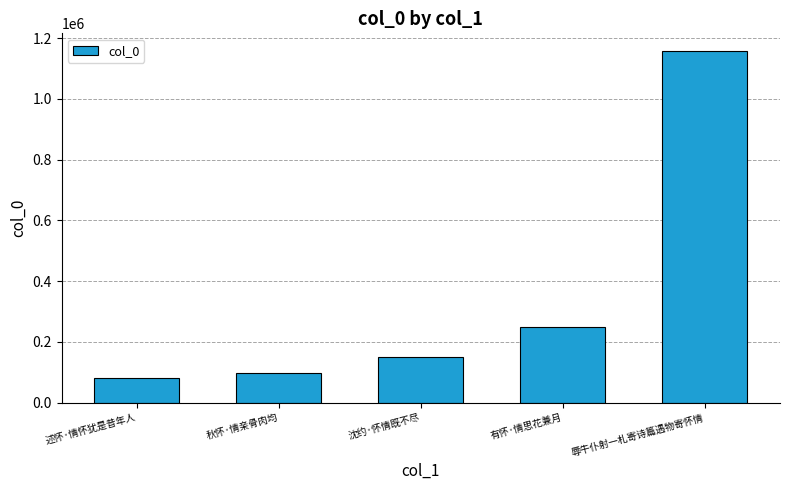

What is the change in value from 述怀·情怀犹是昔年人 to 沈约·怀情既不尽?

+69318